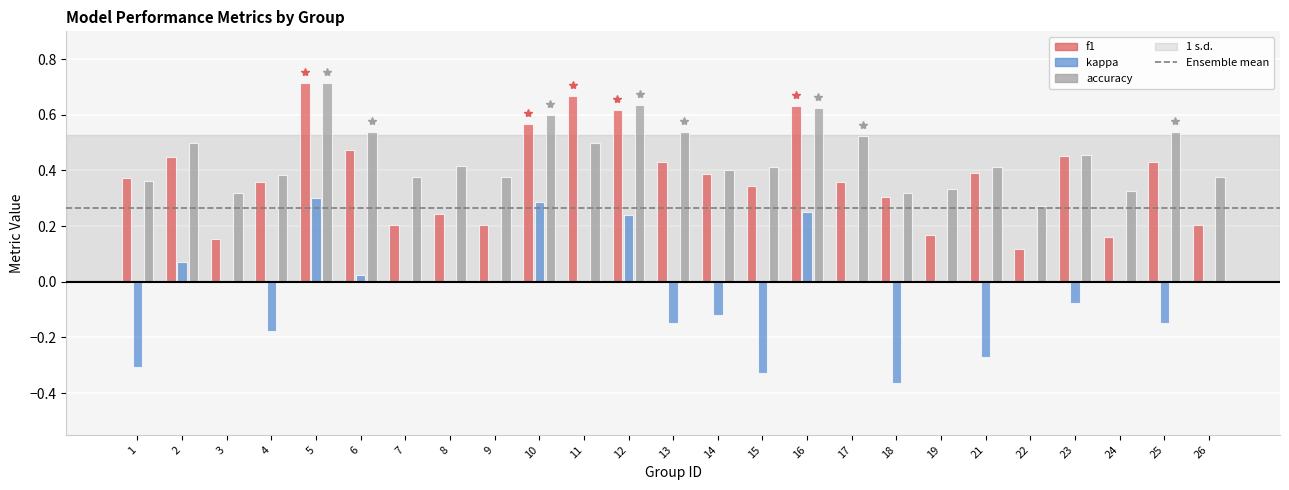

At which category is the sum across all series the highest?

5